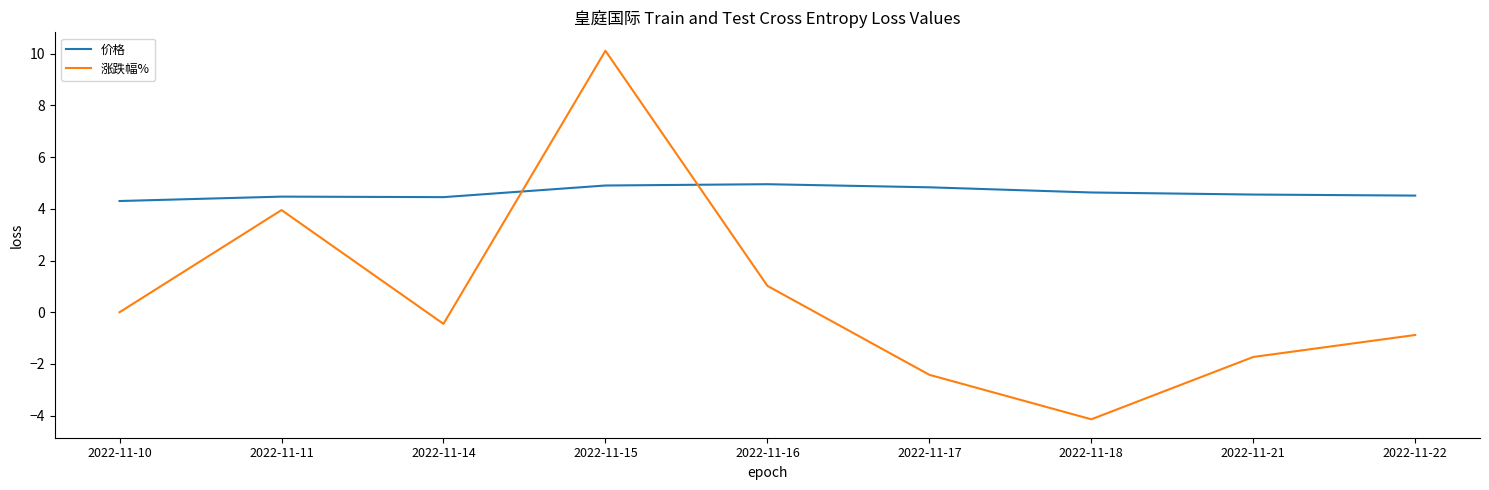

What value does the 涨跌幅% series have at 2022-11-16?

1.0